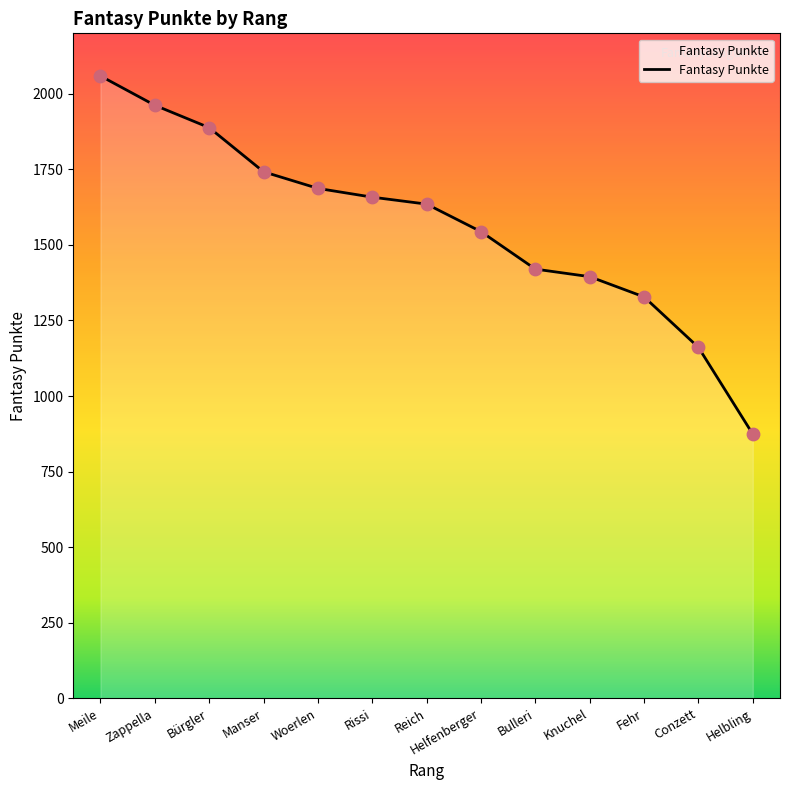

What is the change in value from Woerlen to Bulleri?

-267